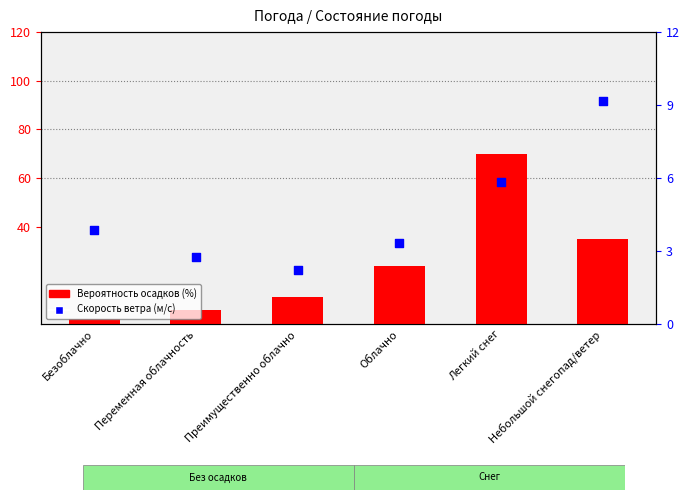

Which series reaches the minimum Y coordinate?

Вероятность осадков (%)